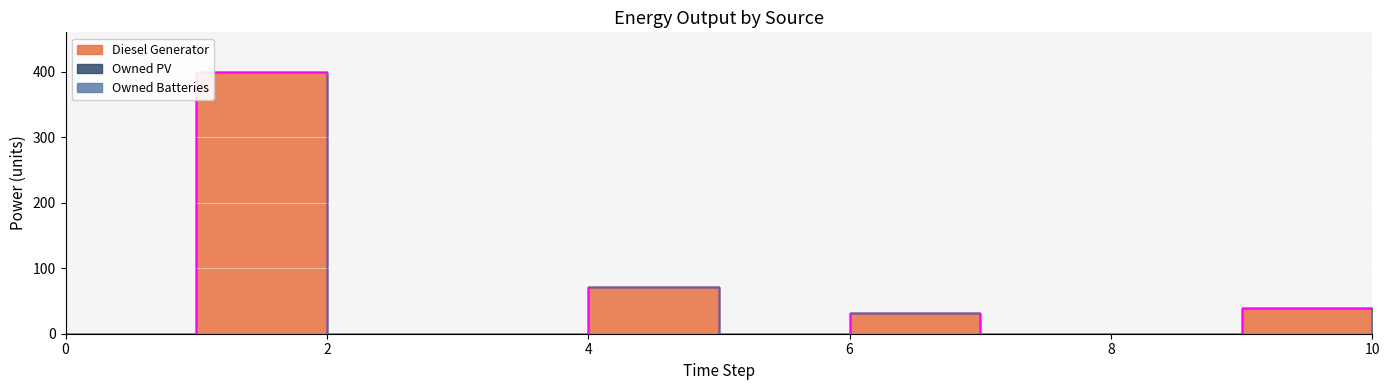

The Owned Batteries series shows 0 at 4. True or false?

True